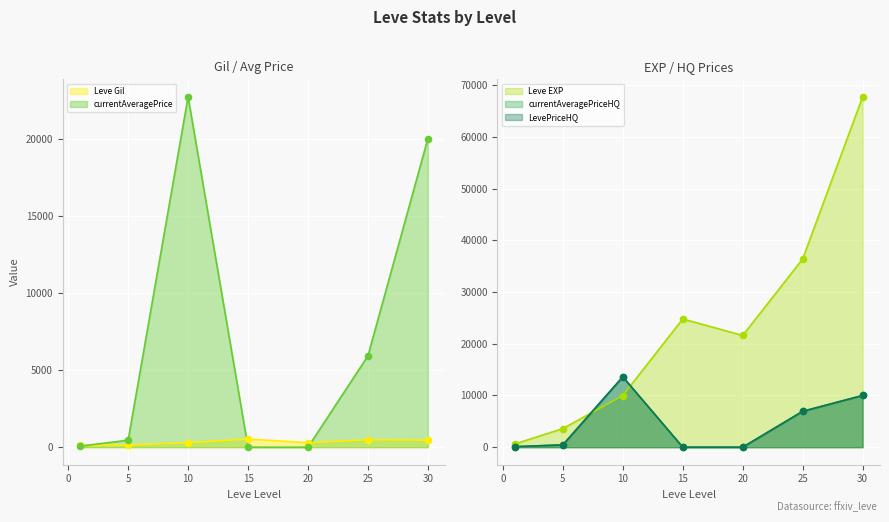

Which series has the largest total across all categories?

Leve EXP